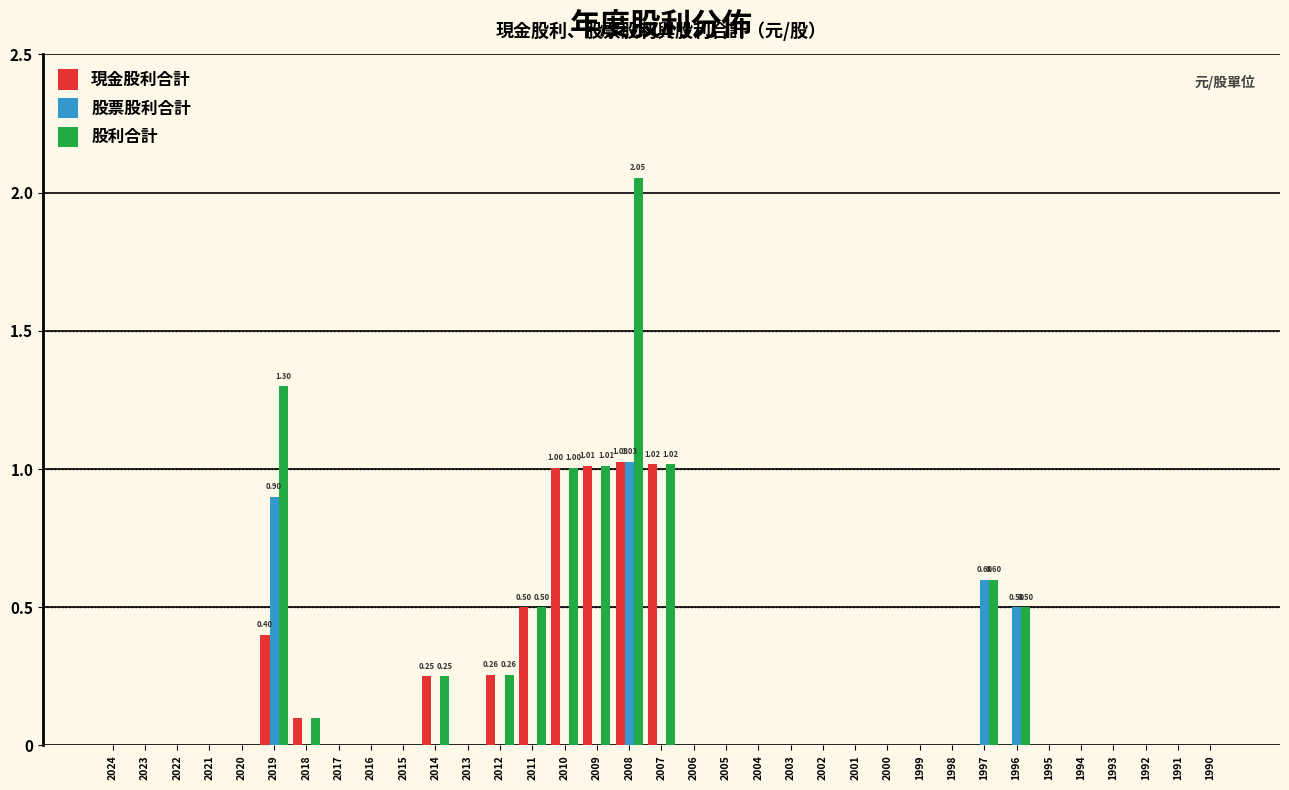

What are all the series names shown in the legend?

現金股利合計, 股票股利合計, 股利合計